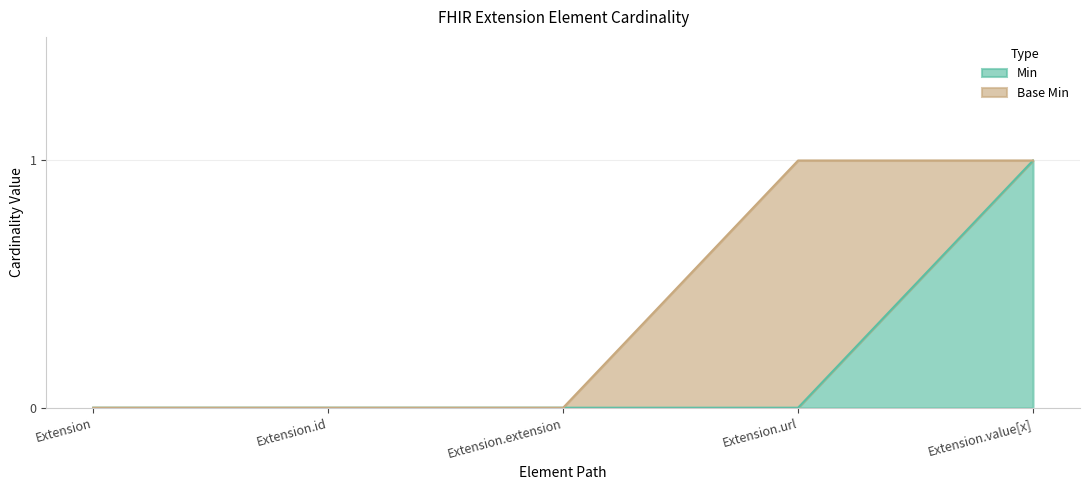

The value of Min at Extension.extension is 1. True or false?

False